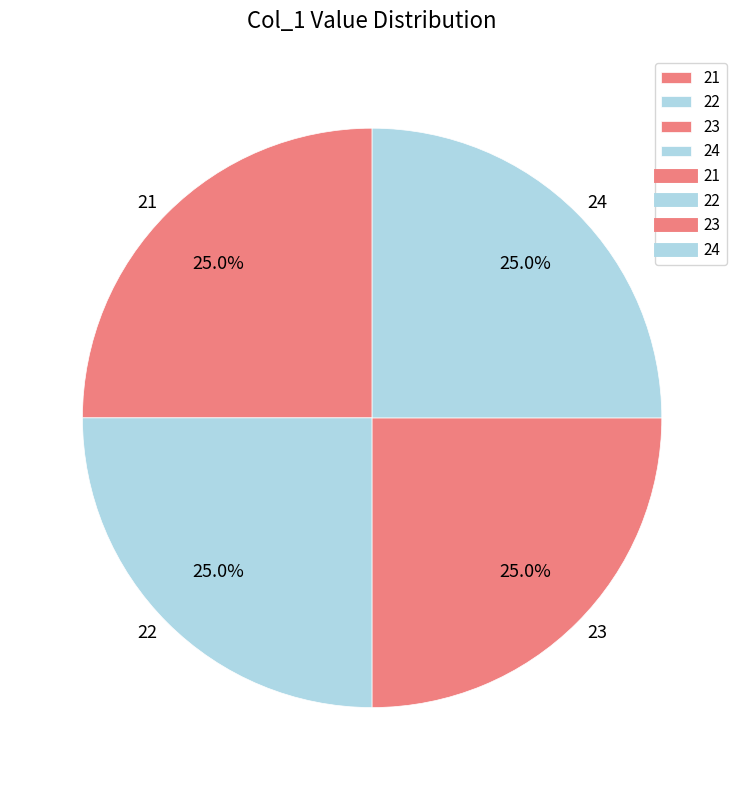

Does 21 account for over 50% of the chart?

No